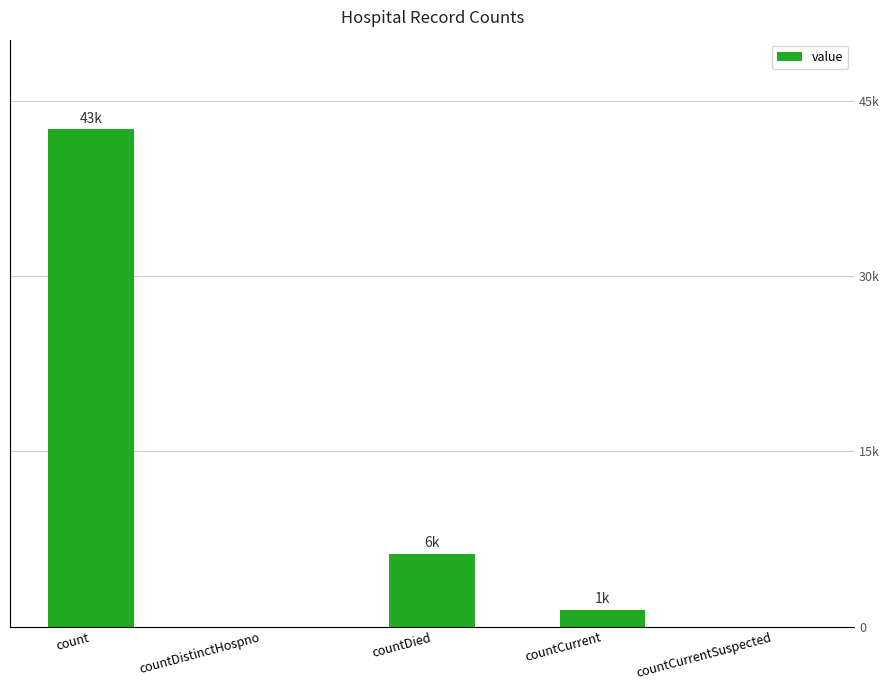

Which label corresponds to the largest value in the chart?

count